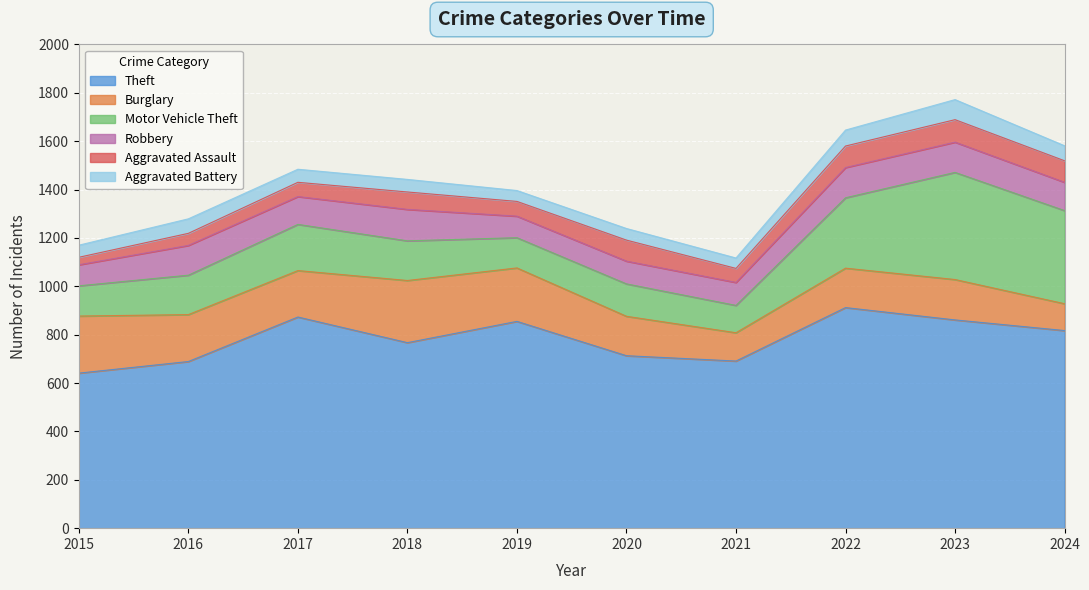

Which series has the largest range (max minus min)?

Motor Vehicle Theft